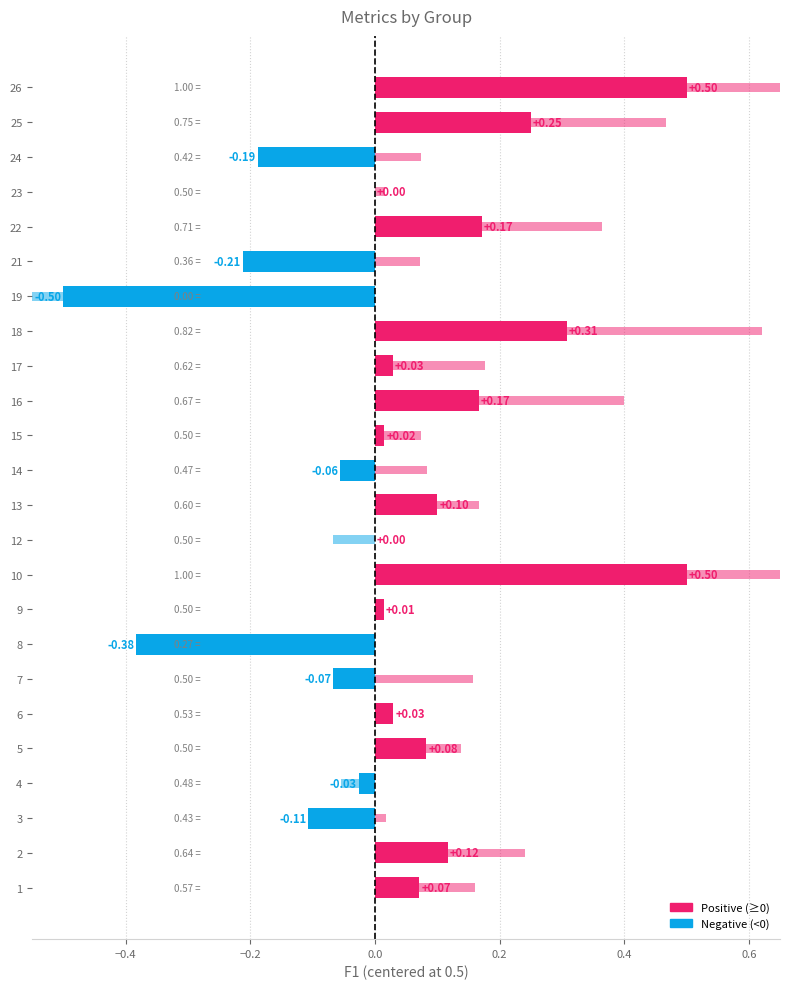

Reading left to right, extract all data points from this chart.

f1 (centered): 0.1	0.1	-0.1	-0.0	0.1	0.0	-0.1	-0.4	0.0	0.5	0.0	0.1	-0.1	0.0	0.2	0.0	0.3	-0.5	-0.2	0.2	0.0	-0.2	0.2	0.5
kappa: 0.2	0.2	0.0	-0.1	0.1	0.0	0.2	0.0	0.0	1.0	-0.1	0.2	0.1	0.1	0.4	0.2	0.6	-0.8	0.1	0.4	0.0	0.1	0.5	1.0